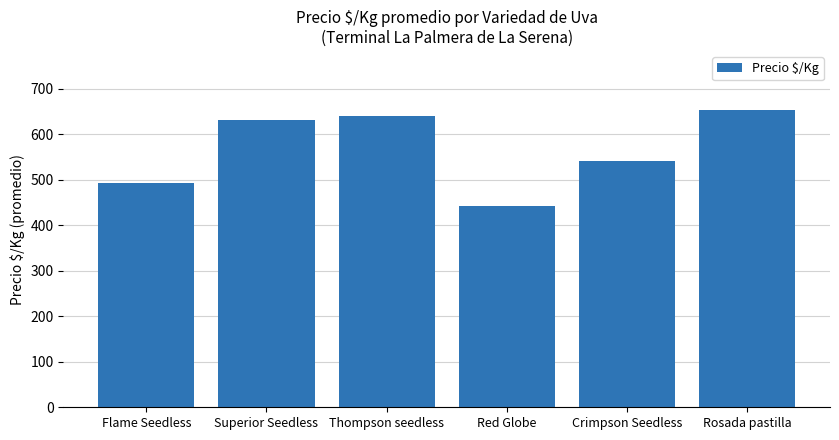

Count the number of categories in the chart.

6